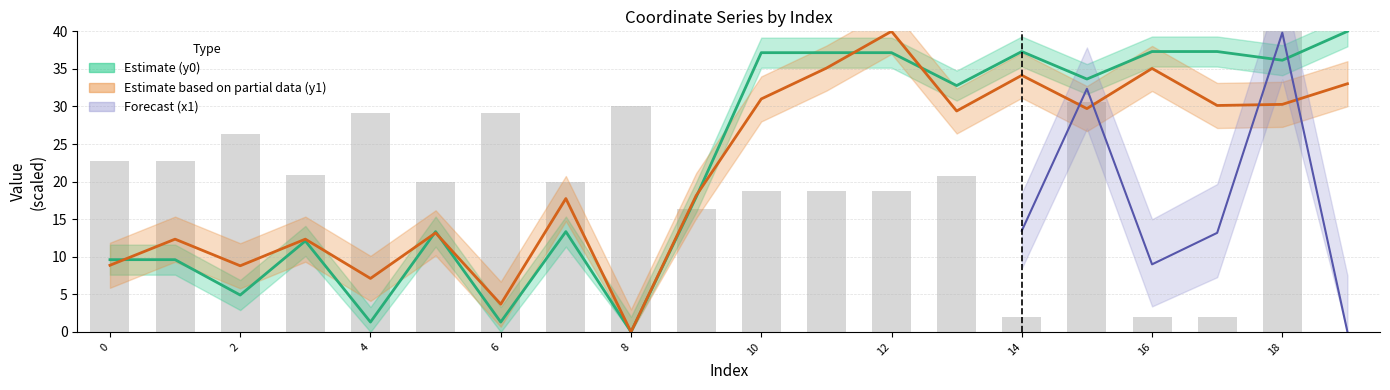

How many values in the y0 (Estimate line) series are below 32?

10